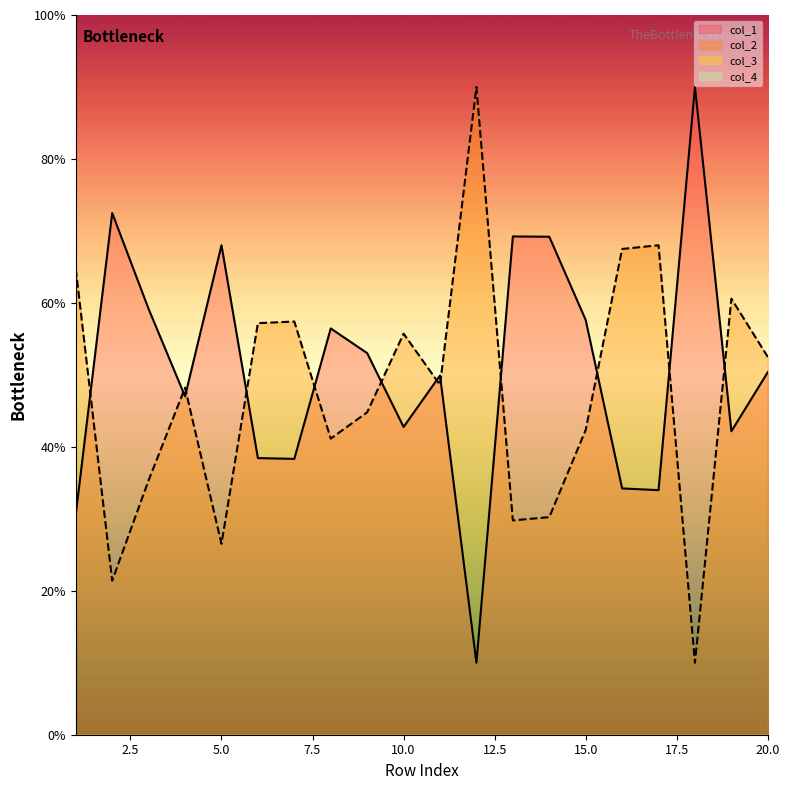

At 13, list the series in order from largest to smallest.

col_1, col_2